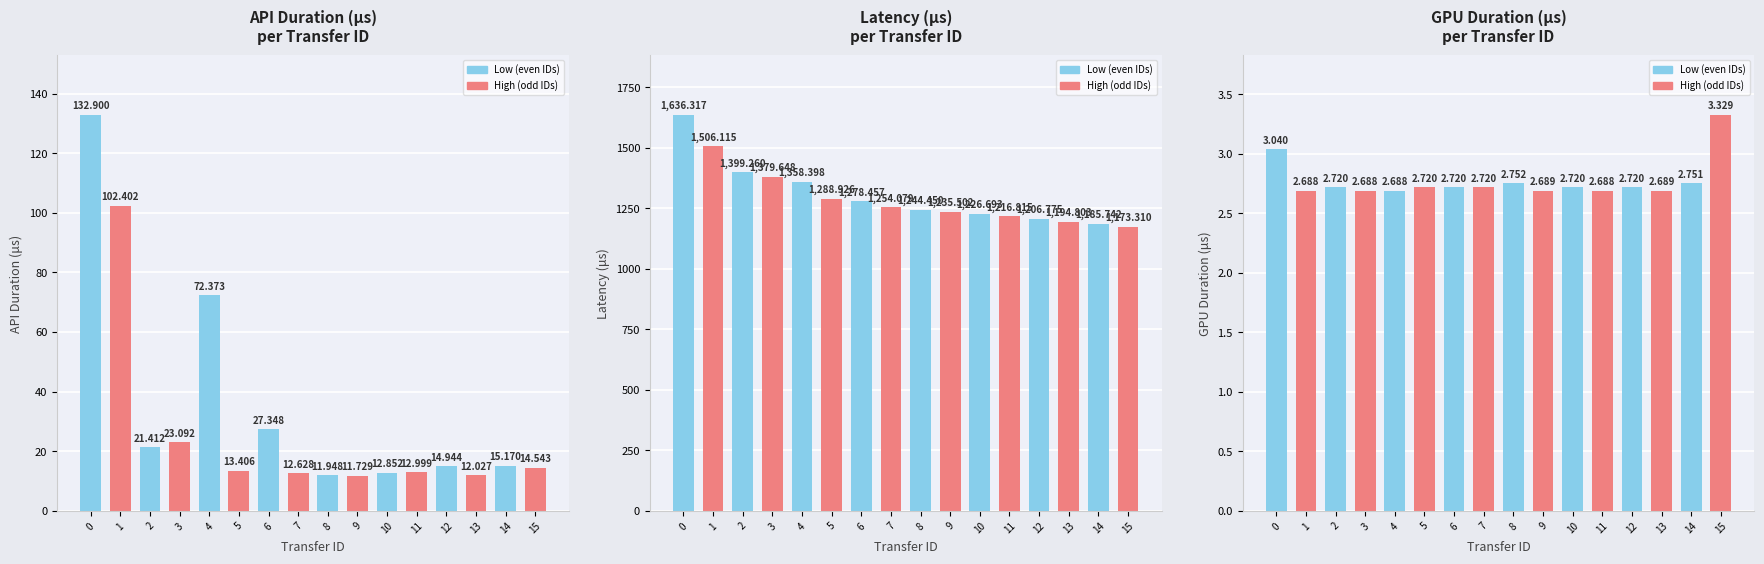

Is it true that GPU Duration (μs) equals 3.3 at 15?

True